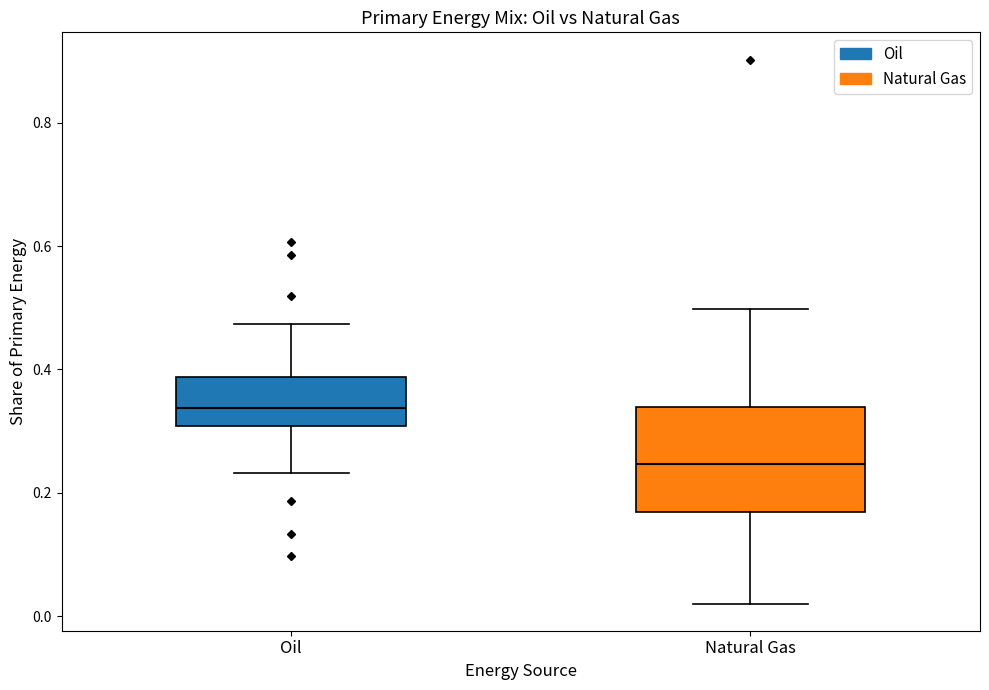

Which box has the highest median line?

Oil